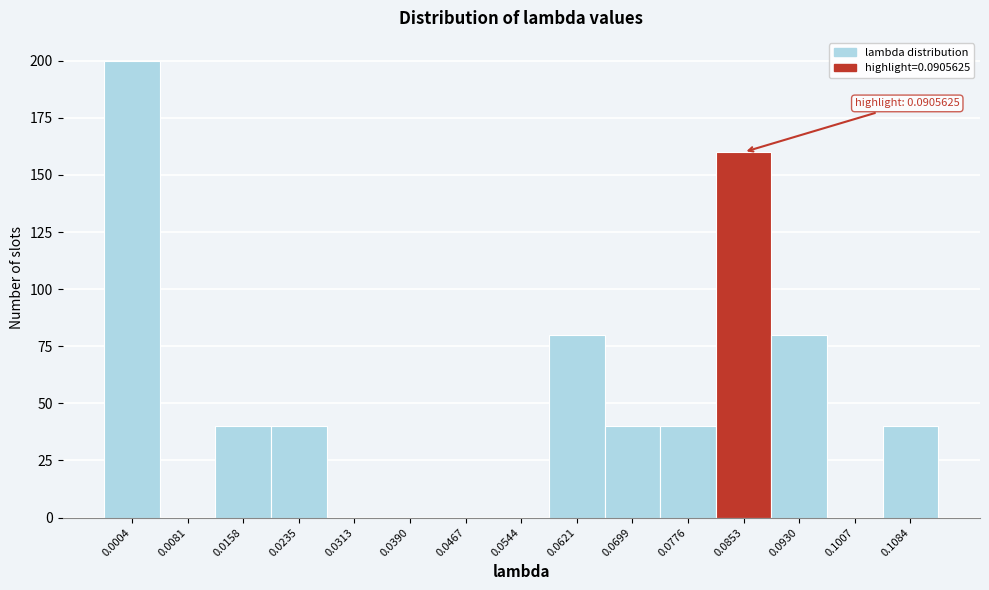

Reading right to left, extract all data points from this chart.

0.1084=40	0.1007=0	0.0930=80	0.0853=160	0.0776=40	0.0699=40	0.0621=80	0.0544=0	0.0467=0	0.0390=0	0.0313=0	0.0235=40	0.0158=40	0.0081=0	0.0004=200